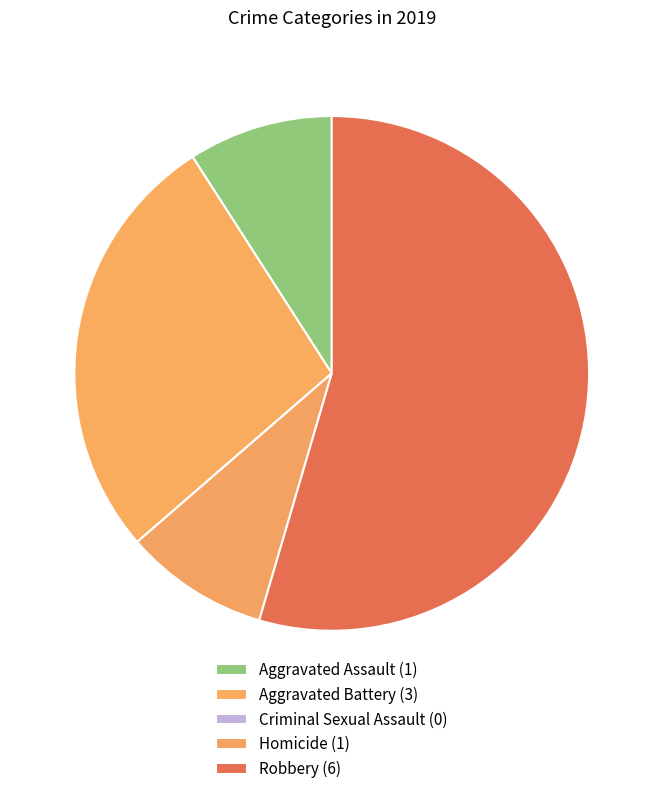

Count the number of slices in the pie.

5